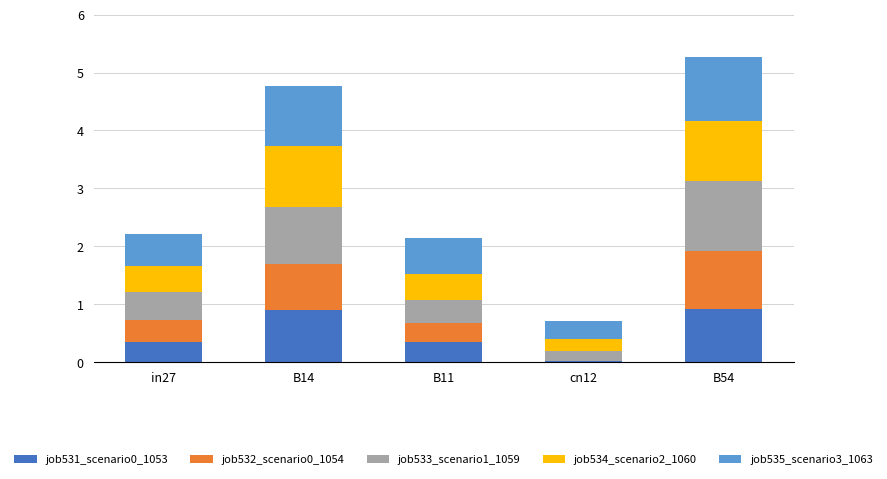

What is the total value across all series at B14?

4.8